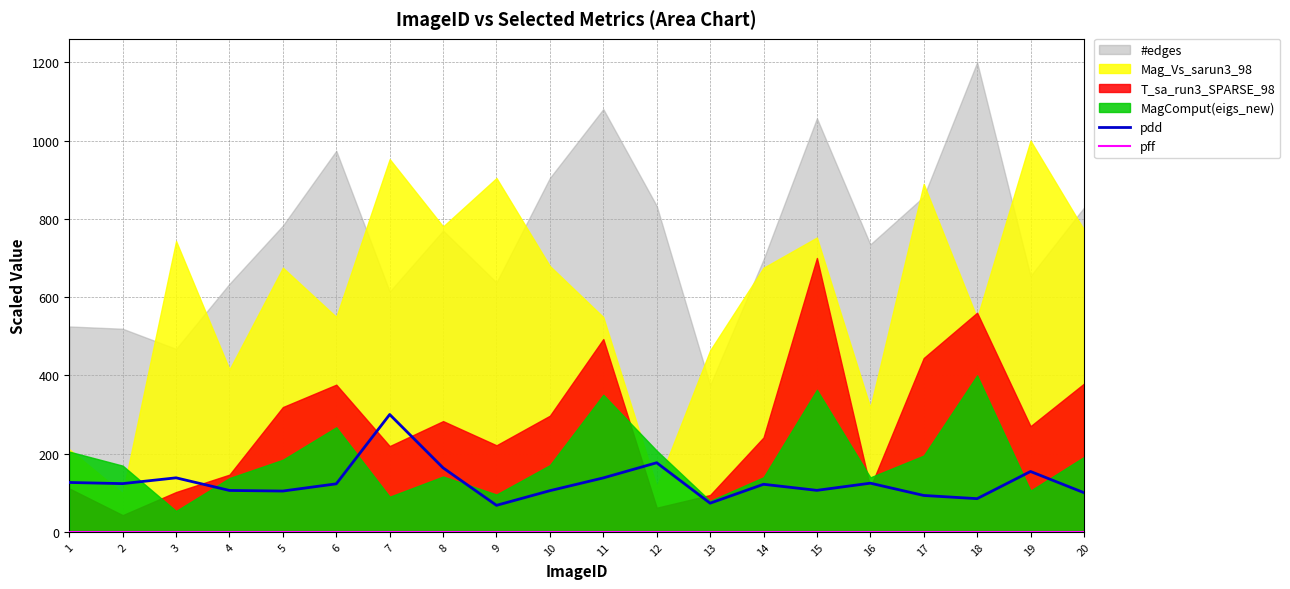

What is the difference between the maximum and second lowest values in the pdd series?

226.6